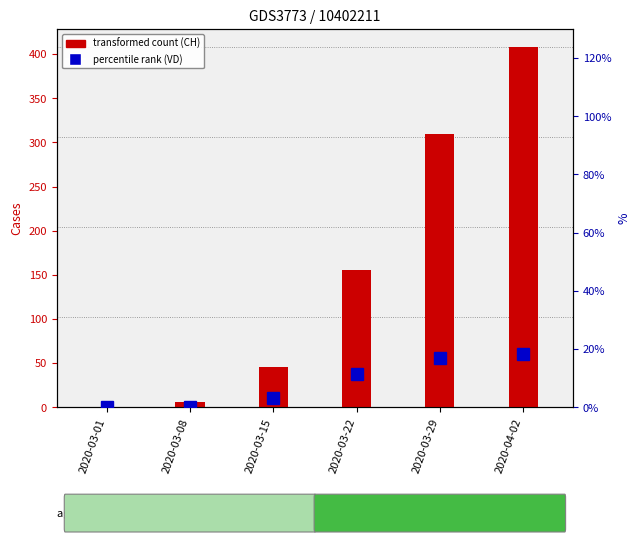

What is the total value across all series at 2020-03-08?

6.0